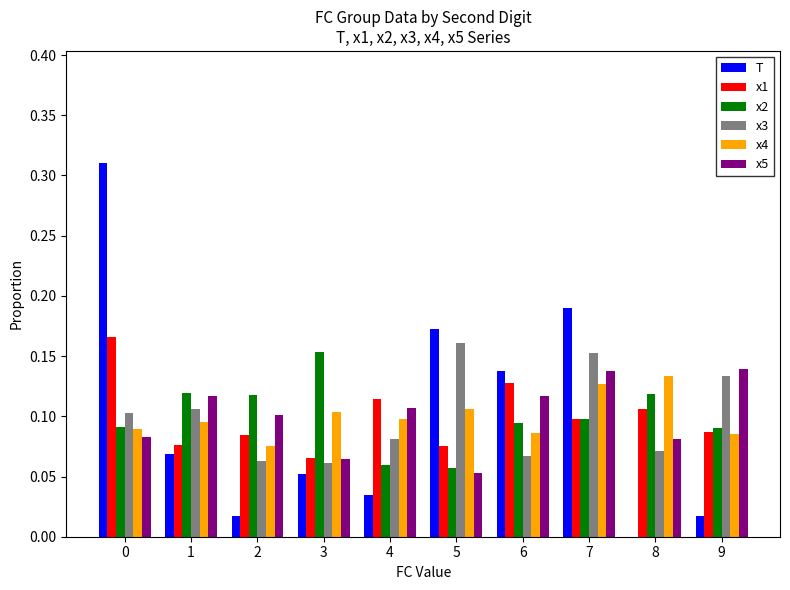

How many groups of bars are there?

10